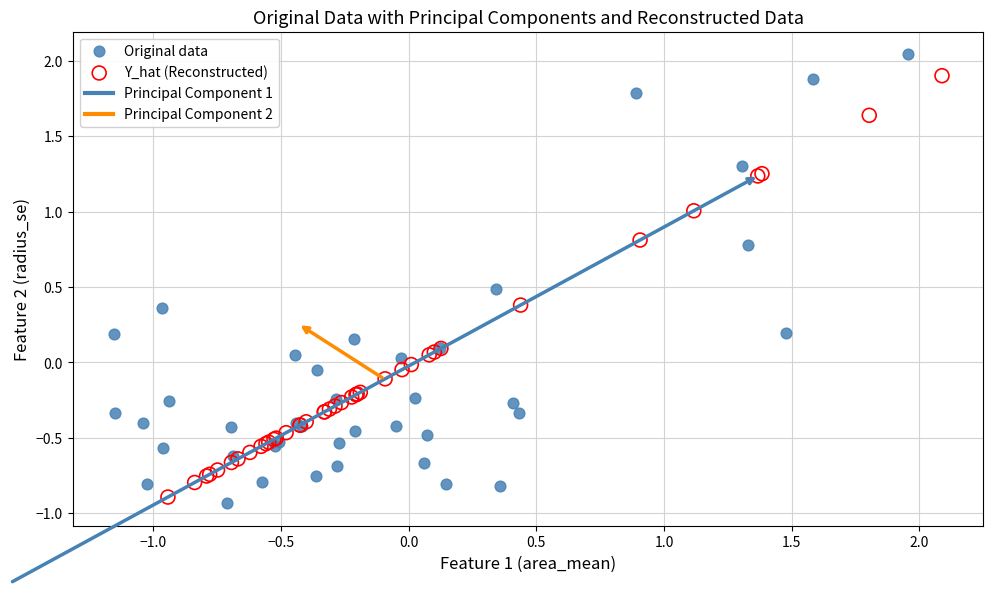

Which series has the widest spread of Y values?

Original data